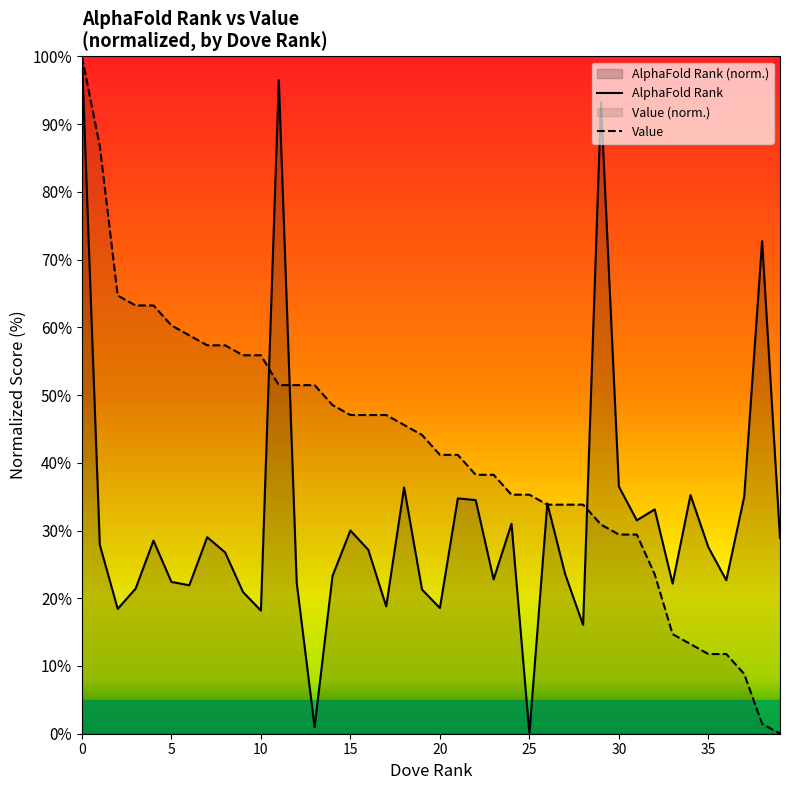

How many lines are shown in the chart?

2